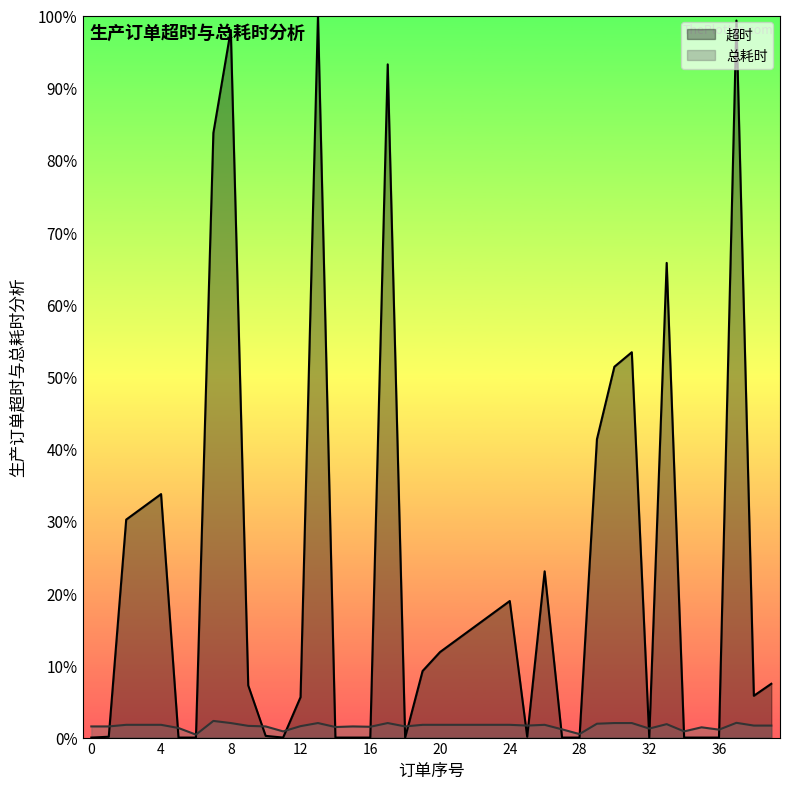

Where is the first local maximum for 总耗时?

7